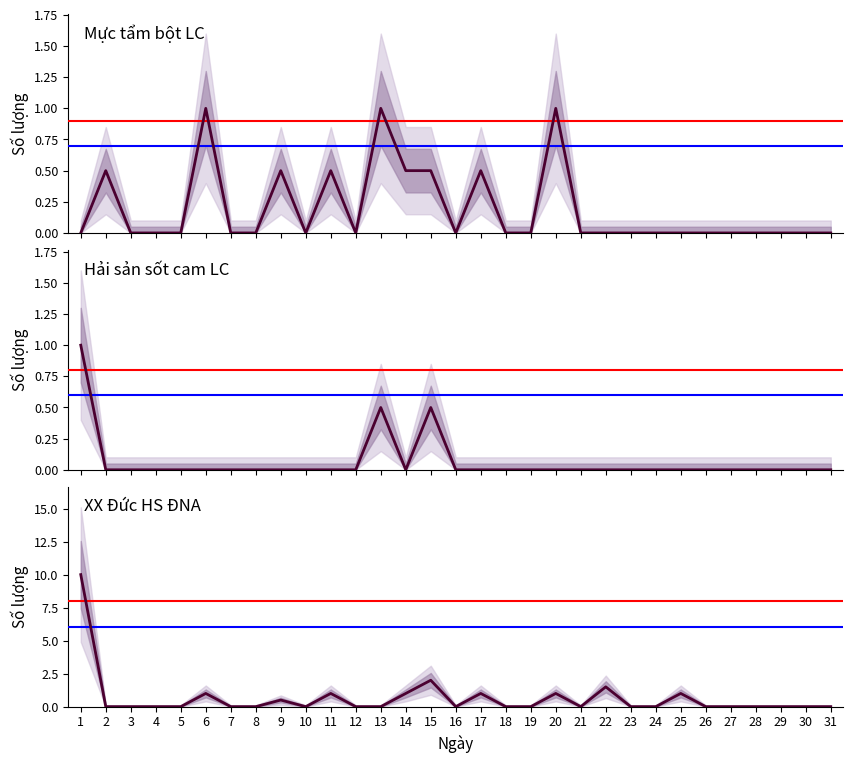

List the series in order of their overall mean, highest first.

XX Đức HS ĐNA, Mực tẩm bột LC, Hải sản sốt cam LC